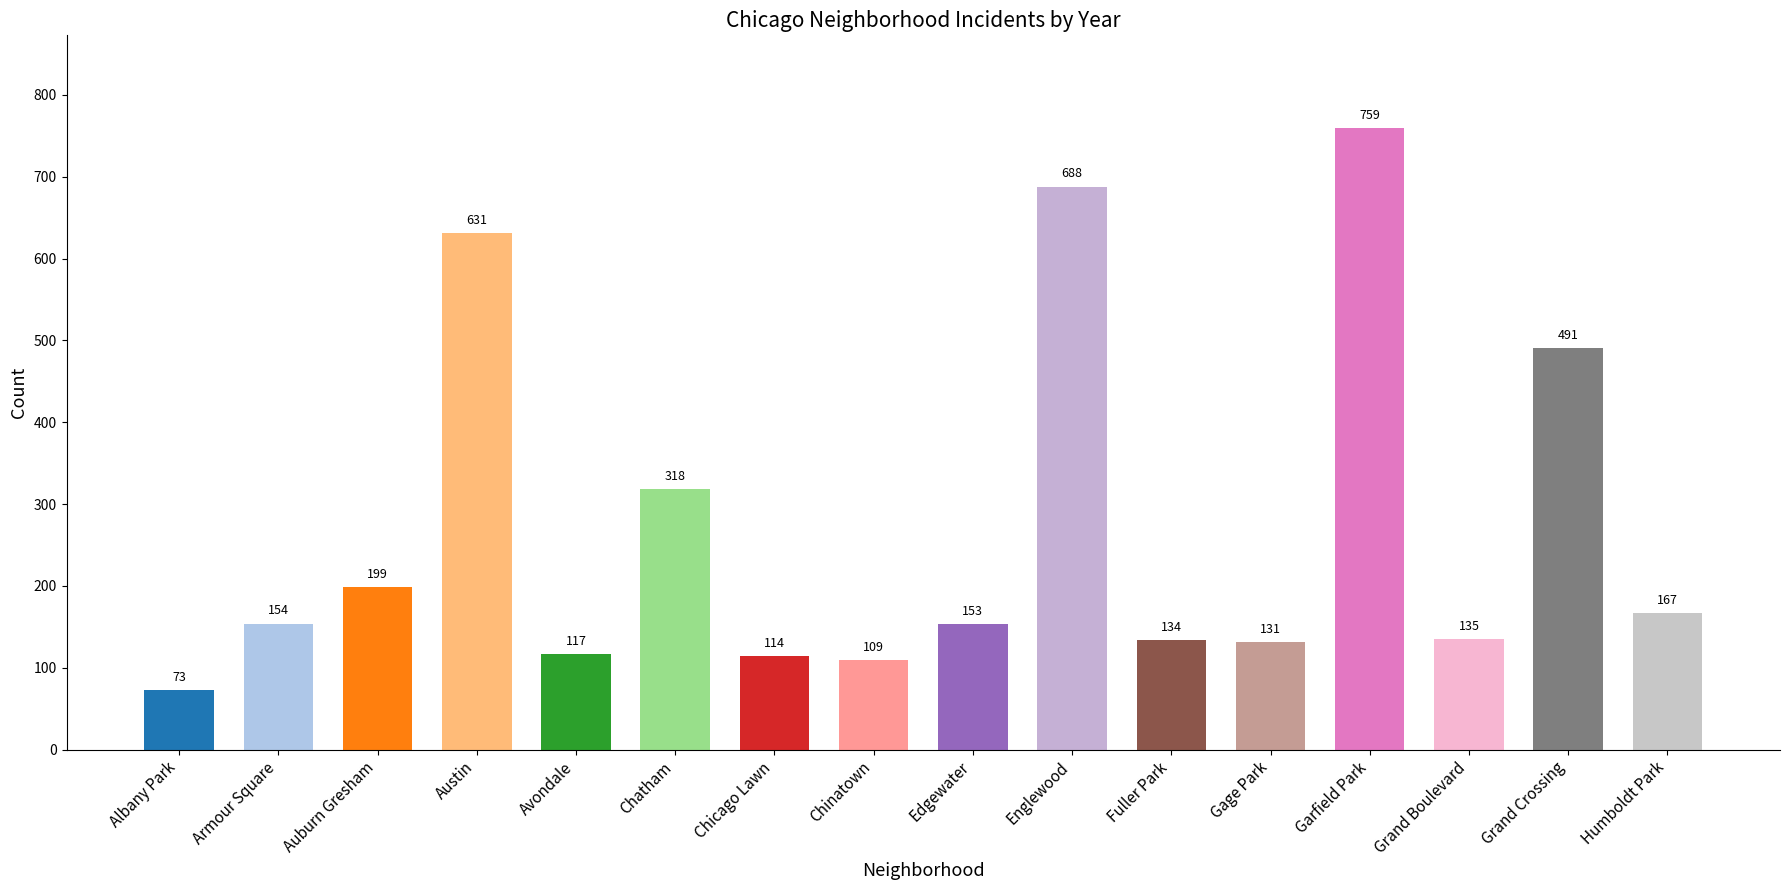

How many series are shown in this chart?

1